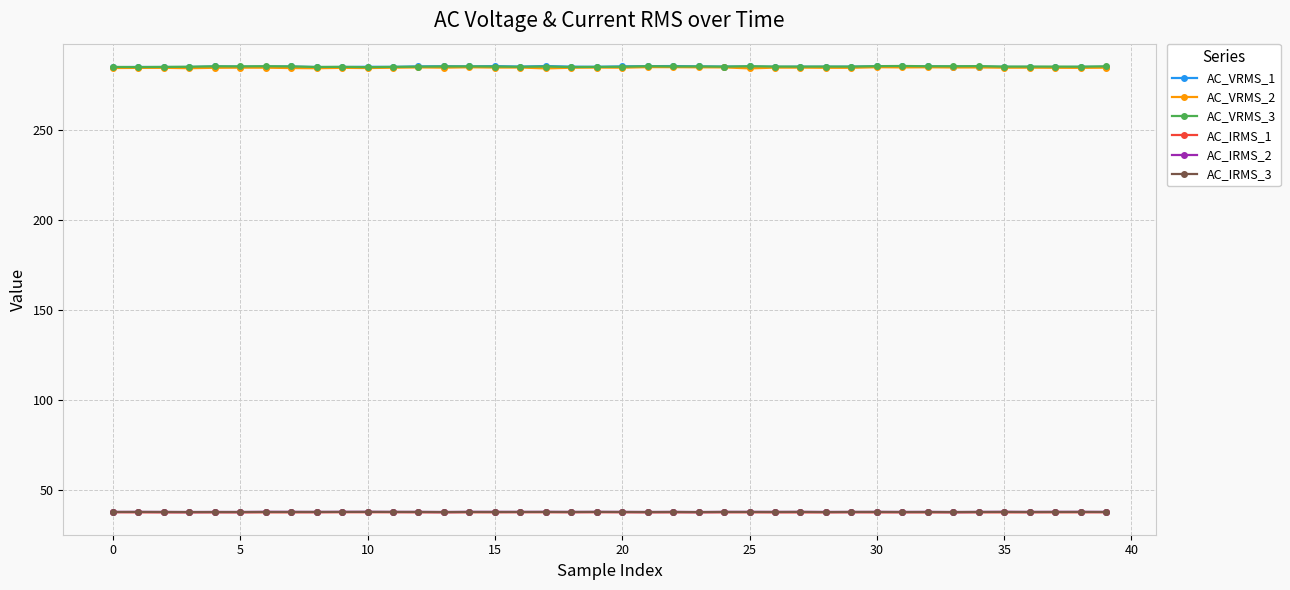

At how many categories does at least one series exceed 271?

40